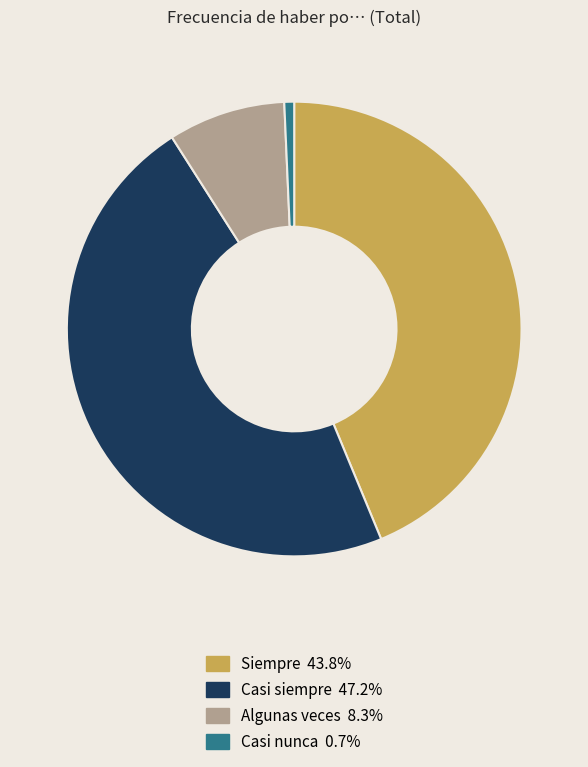

Rank the categories by value from lowest to highest.

Casi nunca, Algunas veces, Siempre, Casi siempre